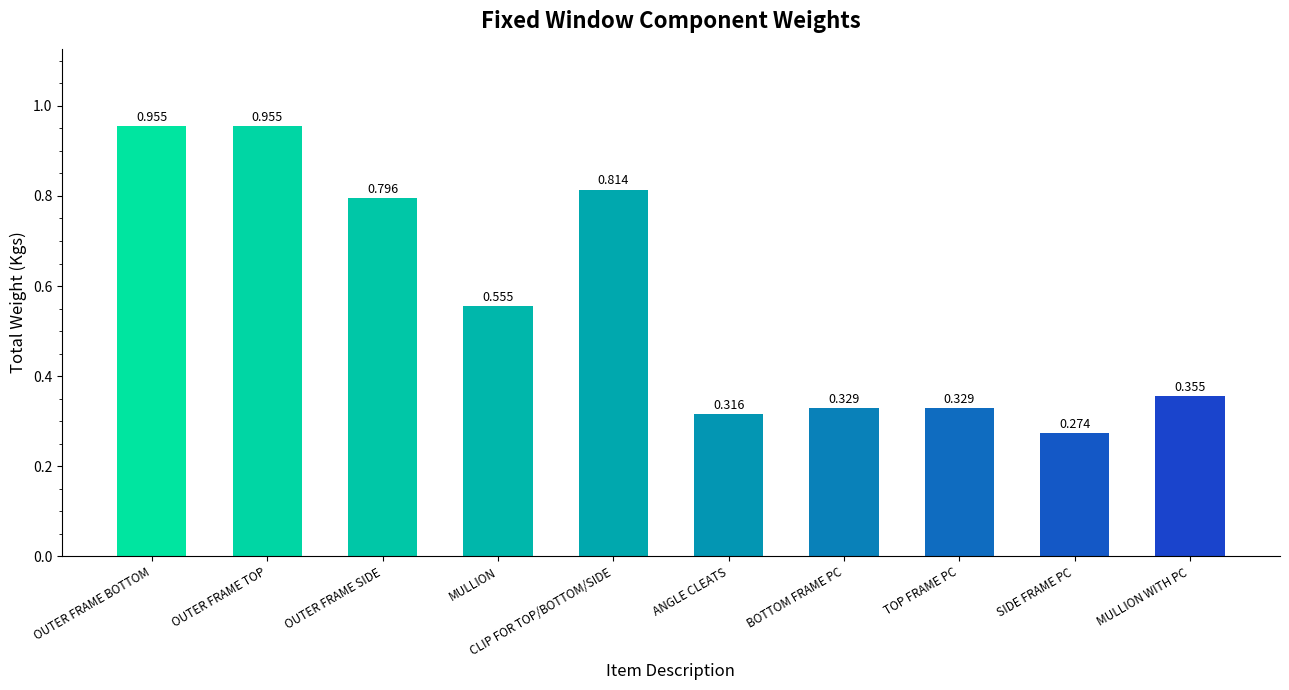

What is the label of the 6th bar from the left?

ANGLE CLEATS